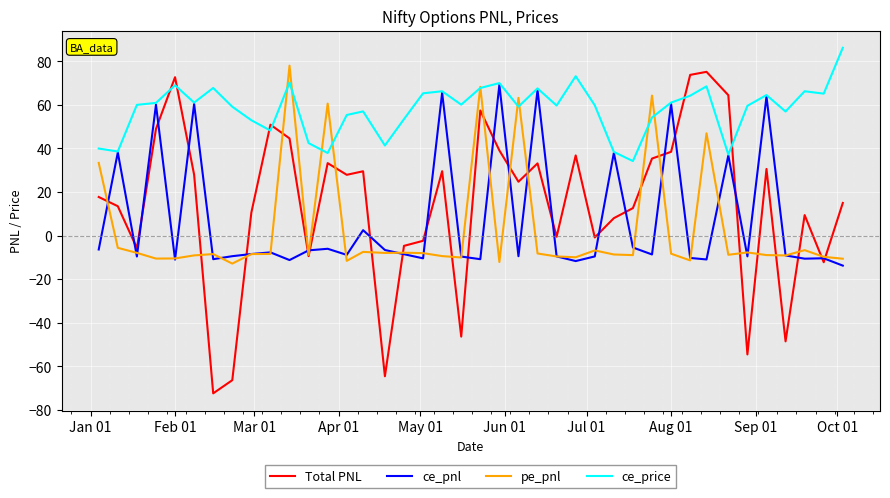

Which series has the largest range (max minus min)?

Total PNL